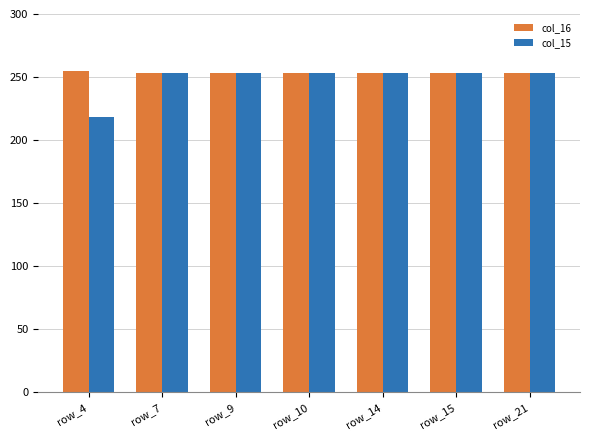

What is the smallest value displayed?

218